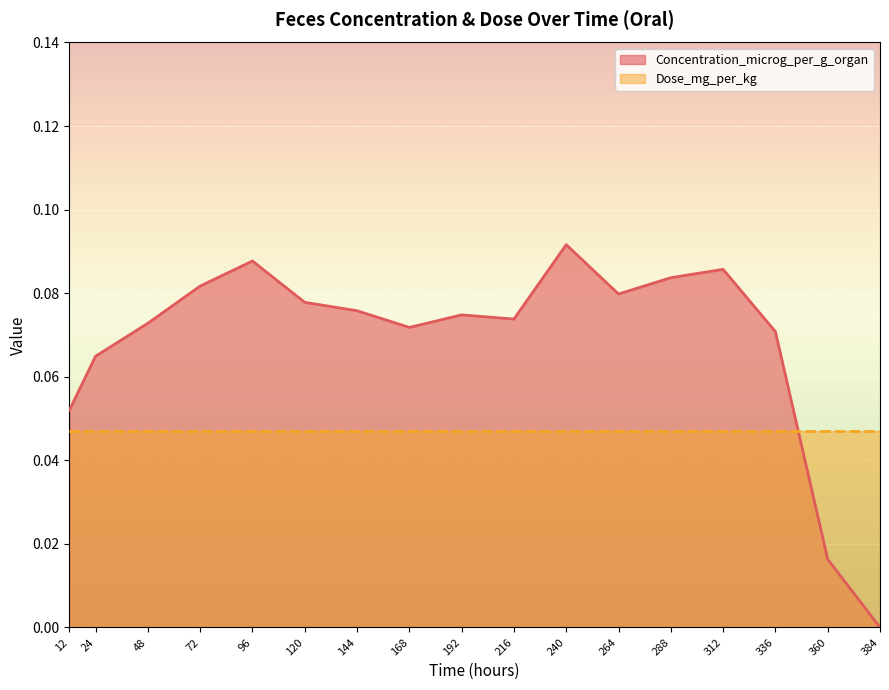

Does the chart display data point markers on the line(s)?

No